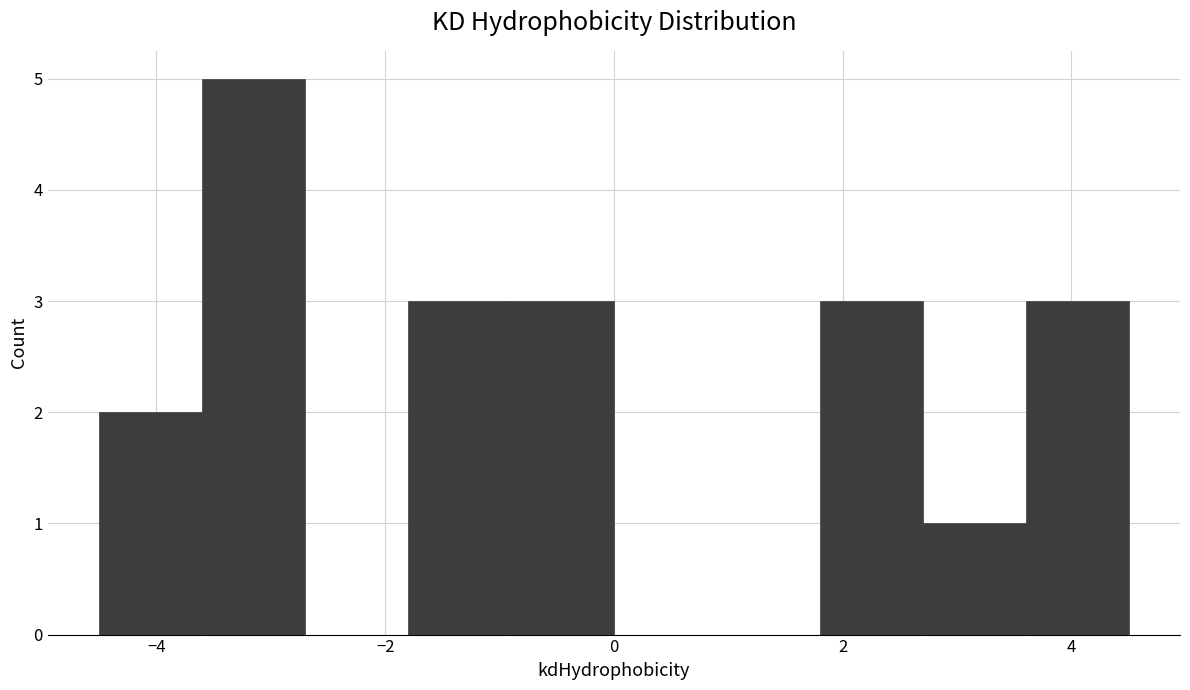

What is the height of the bar covering -1.8 to -0.9 on the x-axis? Neither the bar edges nor the heights are printed on the chart, so give them approximately, as read against the axes.

3